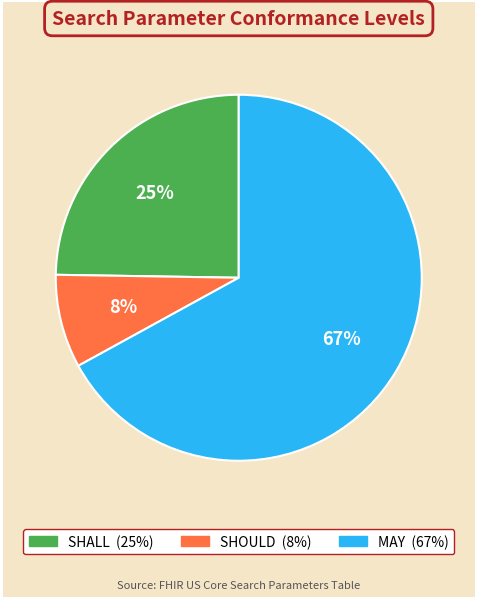

Rank the categories by value from highest to lowest.

MAY, SHALL, SHOULD